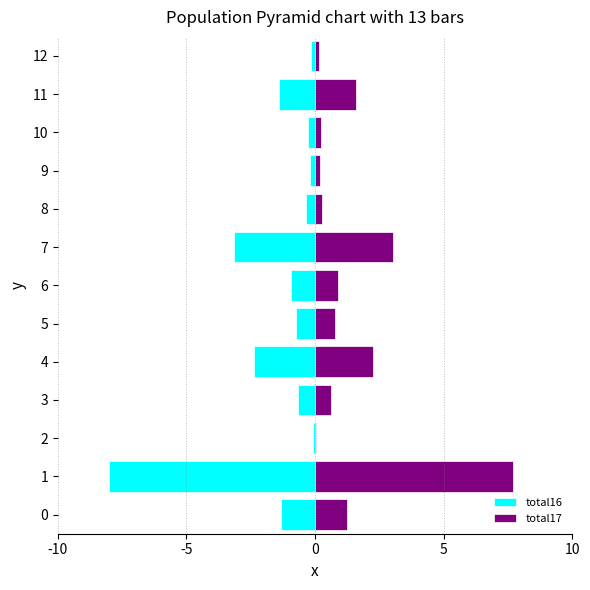

Rank the series at 6 from highest to lowest value.

total17, total16